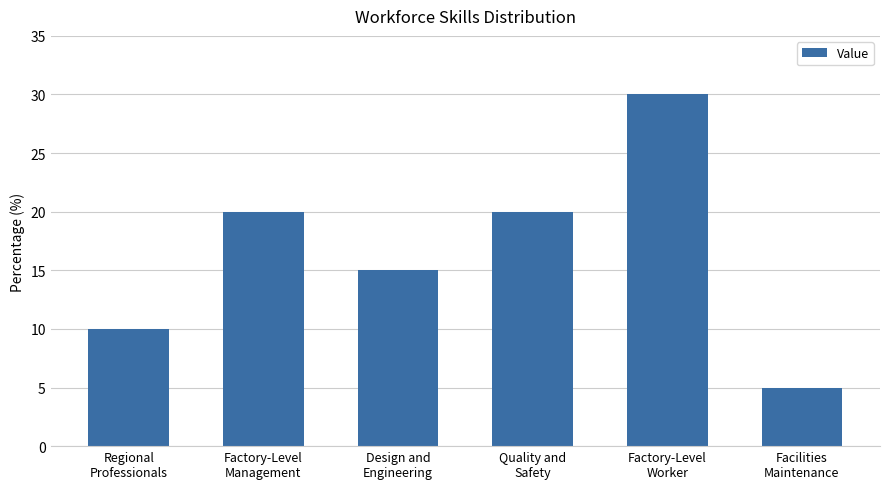

What is the value of the 6th bar from the left?

5